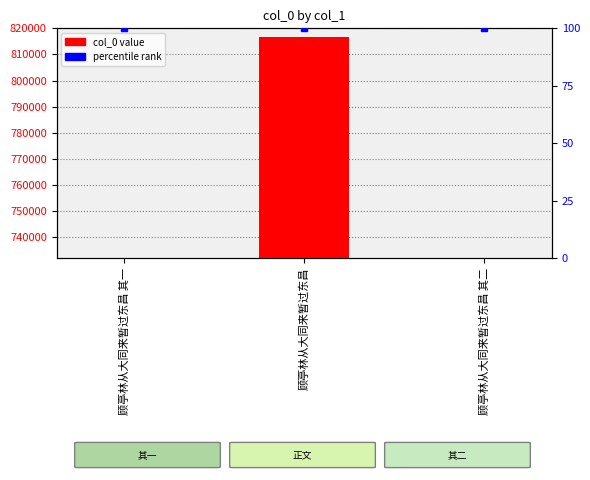

At which category does the chart reach its minimum across all series?

顾亭林从大同来暂过东昌 其一